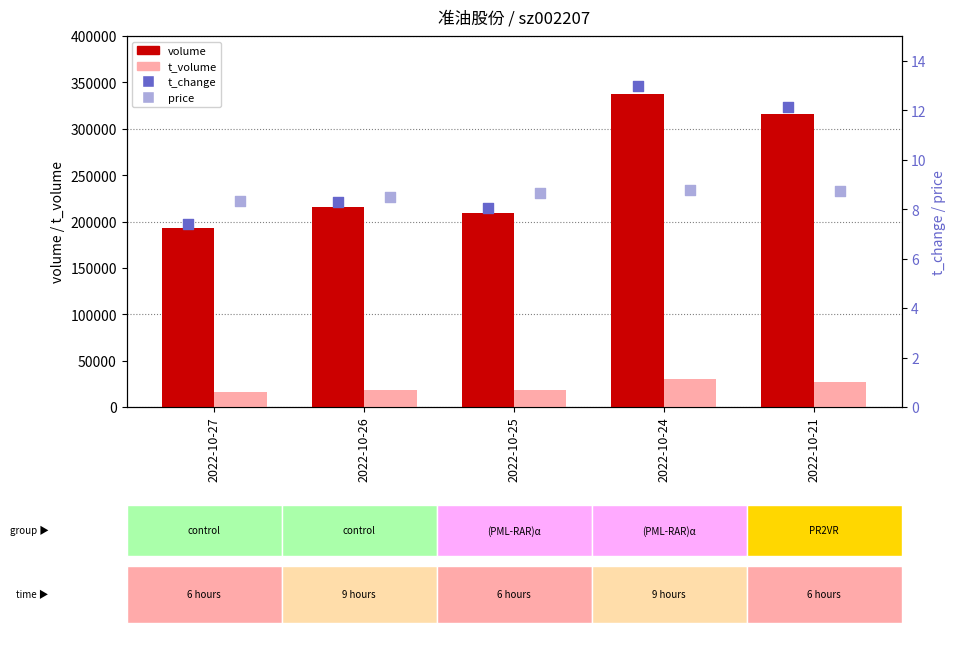

What are all the series names shown in the legend?

volume, t_volume, t_change, price